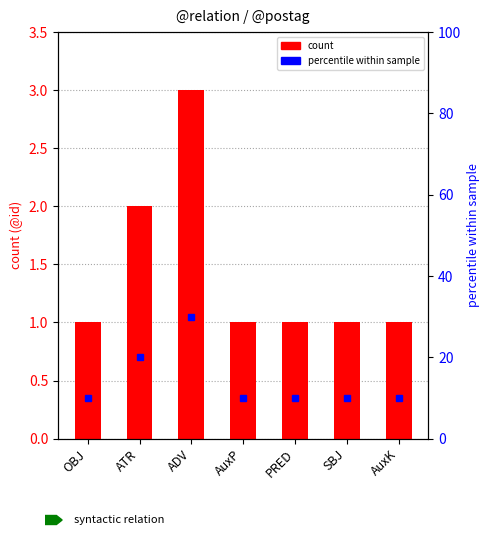

What is the label of the 4th bar from the right?

AuxP